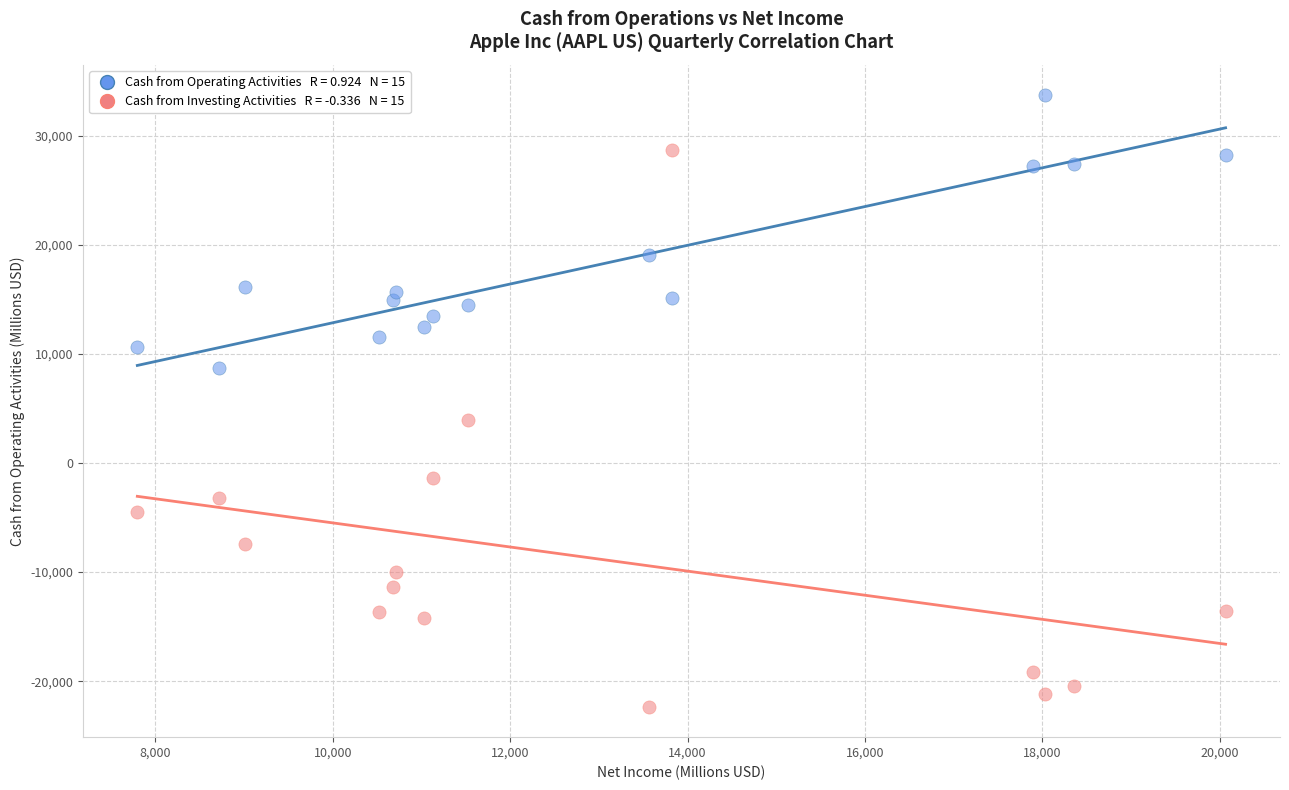

Across all data points, what is the range of X values (max minus min)?

12269